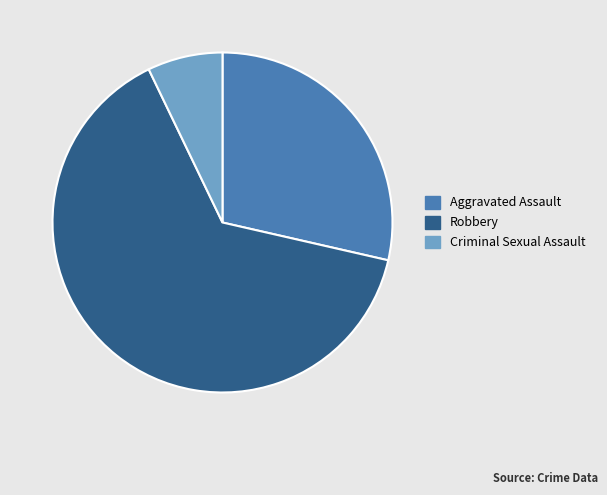

How many slices are in this pie chart?

3